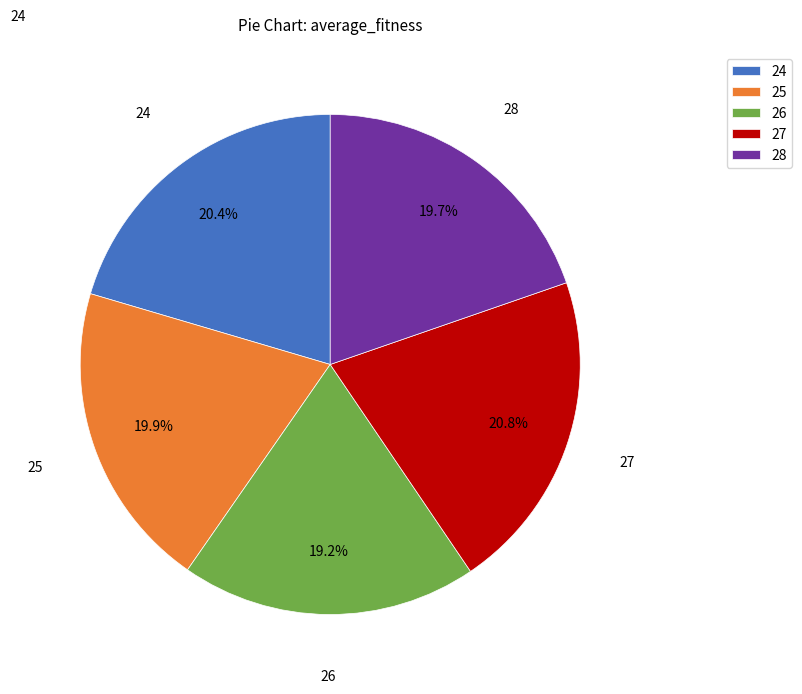

To the nearest percent, what is the combined percentage of 27 and 26?

40%